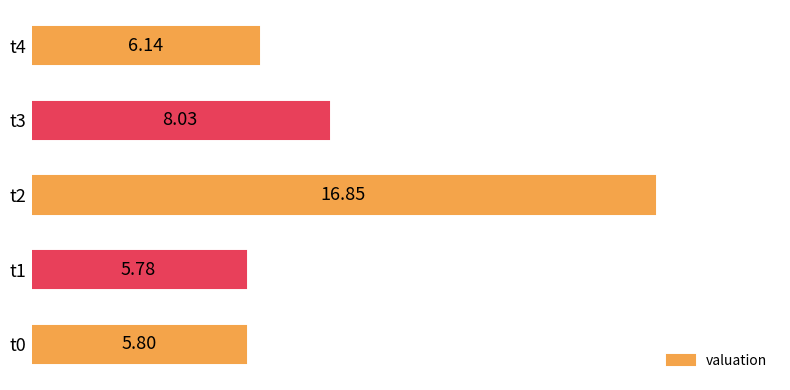

What is the change in value from t2 to t3?

-8.8